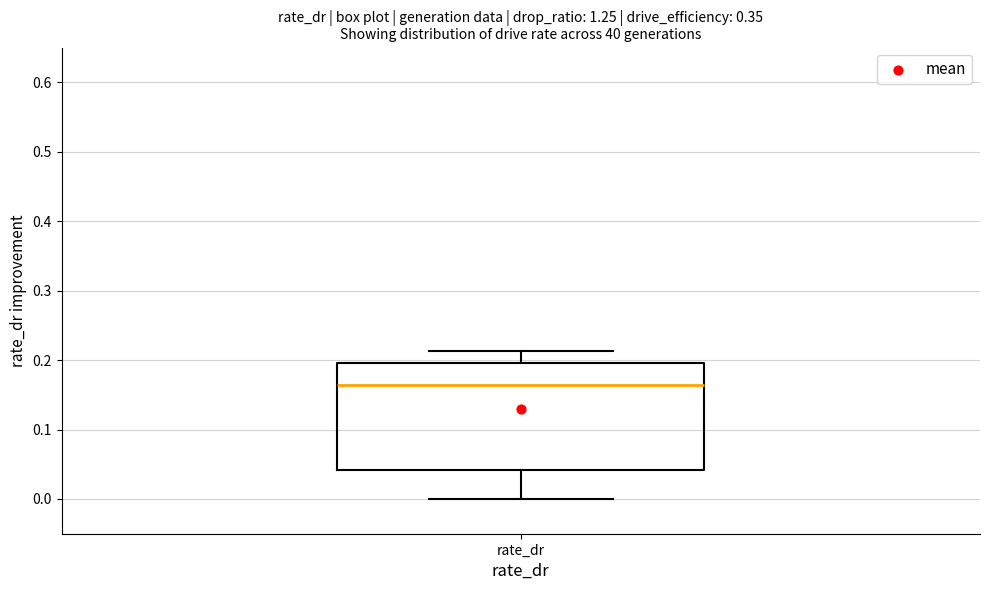

Where does the median line of the box for rate_dr sit on the y-axis? The values are not printed on the chart, so give them approximately, as read against the axis.

0.16